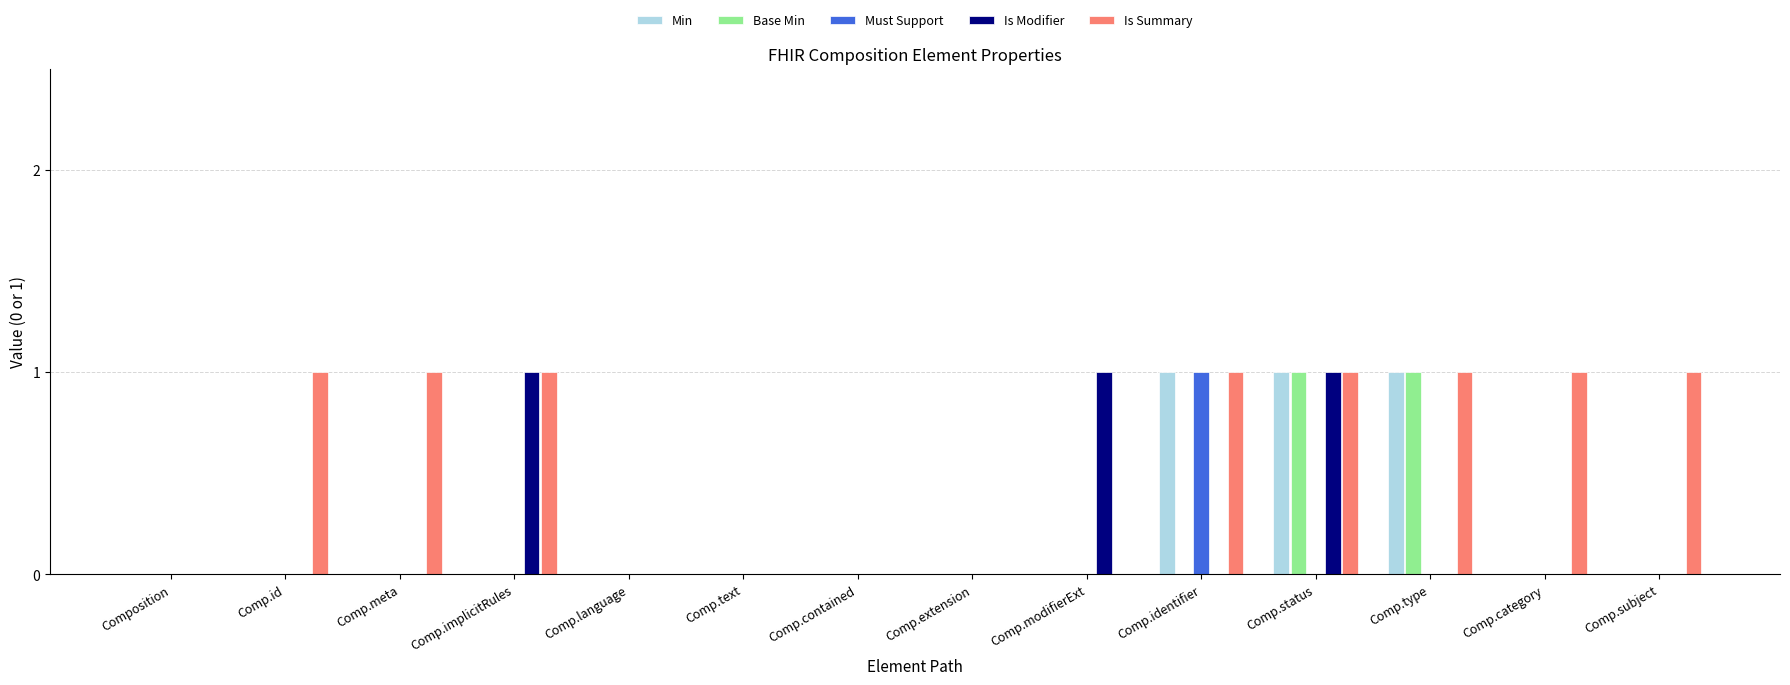

At which category is the sum across all series the highest?

Comp.status